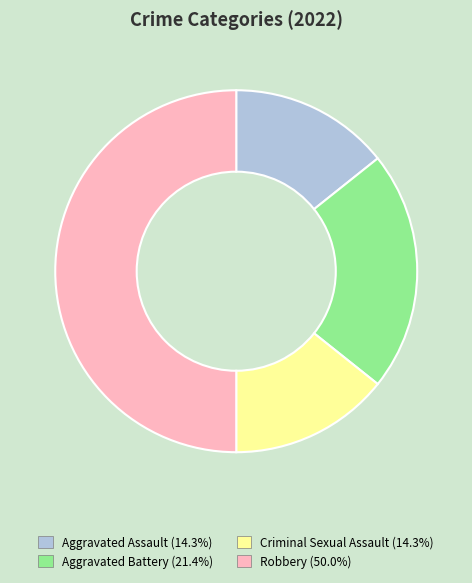

What is the ratio of the value at Aggravated Assault to the value at Criminal Sexual Assault?

1.0